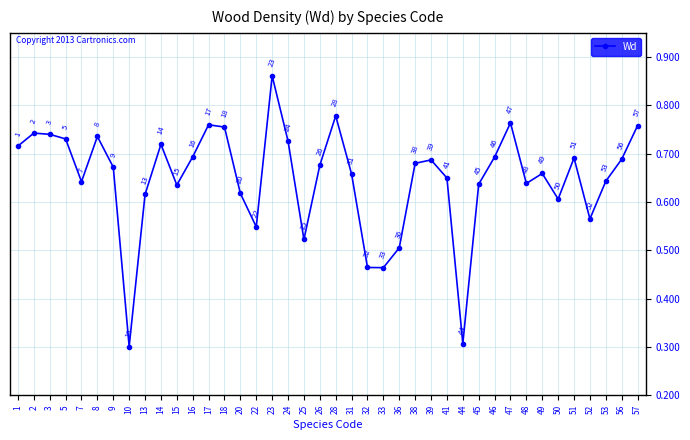

Where is the data nearest to the value 0?

10